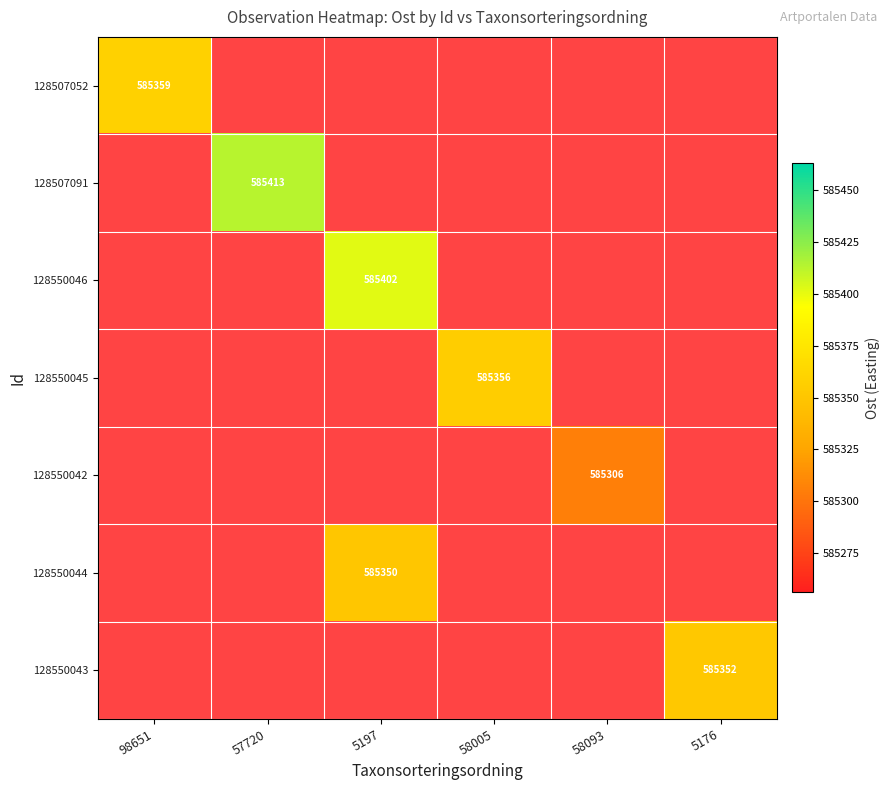

Which has a higher value, 98651 or 5197?

5197